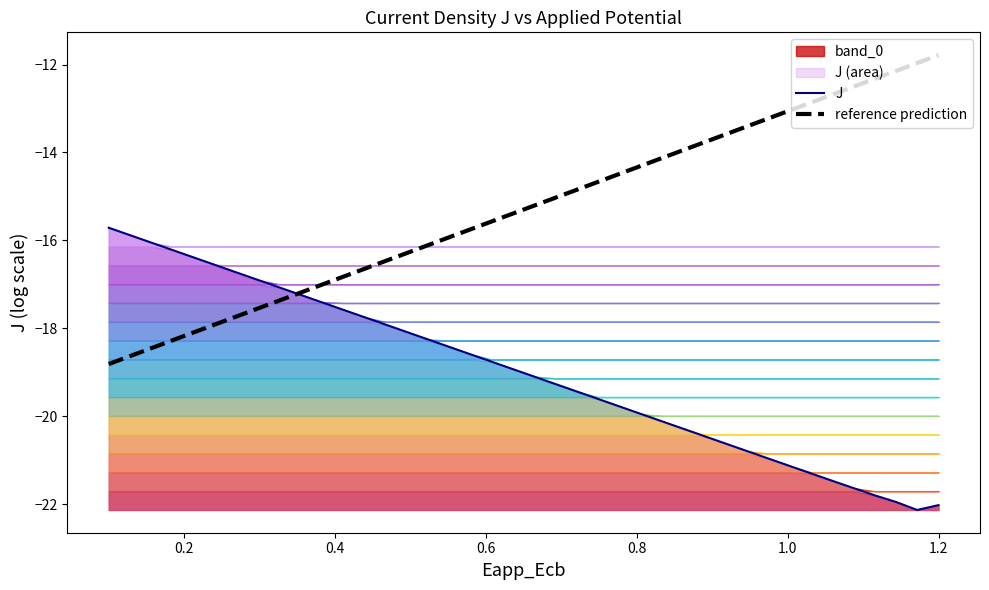

Reading left to right, list all the values displayed in this chart.

J: -15.7	-15.9	-16.1	-16.2	-16.4	-16.6	-16.7	-16.9	-17.1	-17.2	-17.4	-17.6	-17.7	-17.9	-18.1	-18.3	-18.4	-18.6	-18.8	-18.9	-19.1	-19.3	-19.4	-19.6	-19.8	-19.9	-20.1	-20.3	-20.5	-20.6	-20.8	-21.0	-21.1	-21.3	-21.5	-21.6	-21.8	-22.0	-22.1	-22.0
reference prediction: -18.8	-18.6	-18.5	-18.3	-18.1	-17.9	-17.7	-17.6	-17.4	-17.2	-17.0	-16.8	-16.7	-16.5	-16.3	-16.1	-15.9	-15.8	-15.6	-15.4	-15.2	-15.0	-14.8	-14.7	-14.5	-14.3	-14.1	-13.9	-13.8	-13.6	-13.4	-13.2	-13.0	-12.9	-12.7	-12.5	-12.3	-12.1	-12.0	-11.8